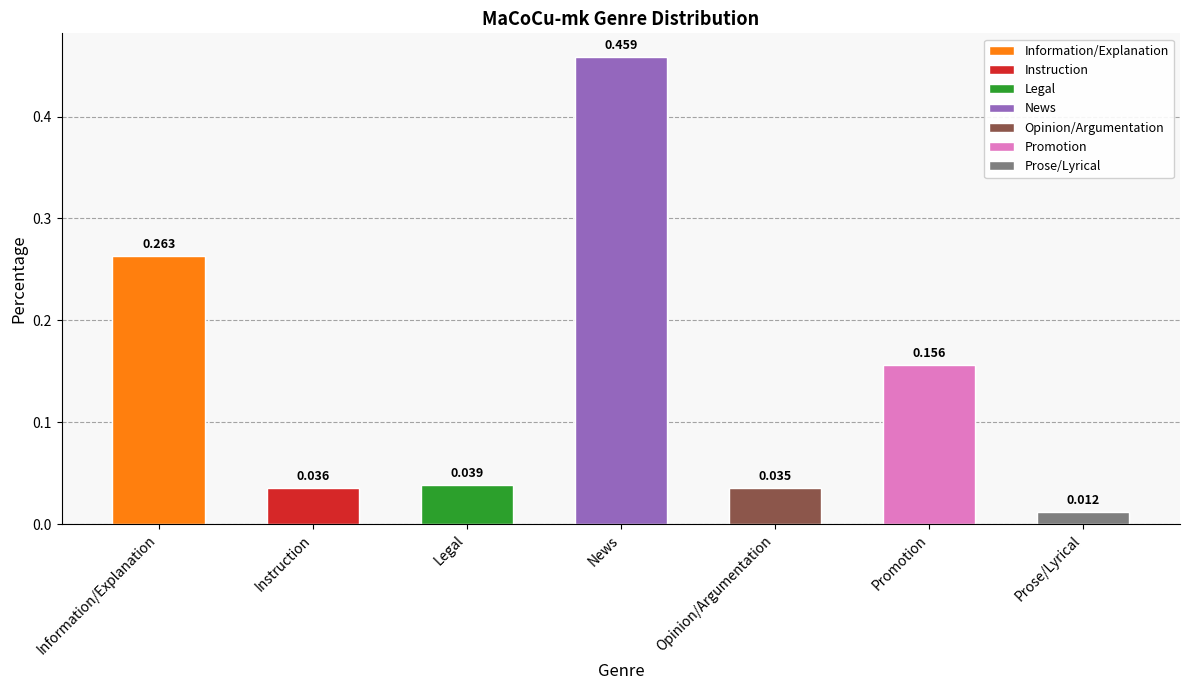

Where is the data nearest to the value 0?

Prose/Lyrical